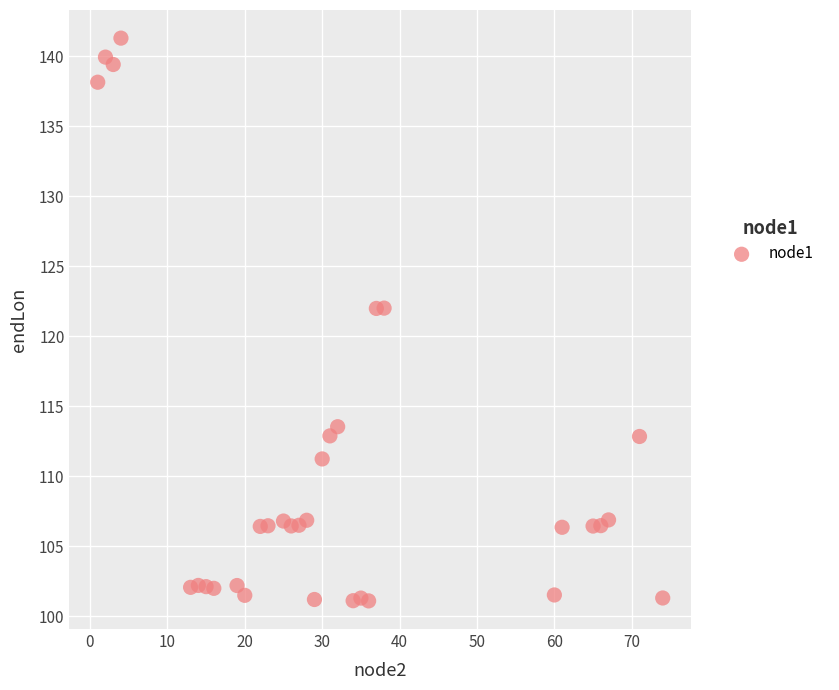

What is the range of X values (max minus min)?

73.0